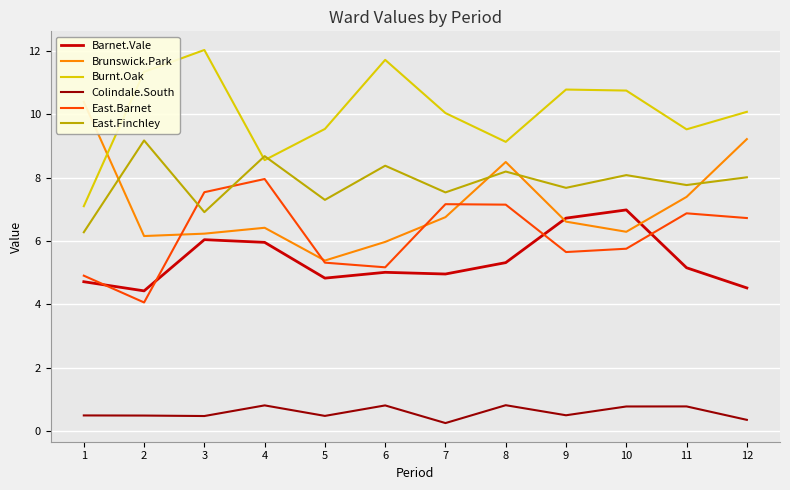

Reading left to right, transcribe all the data shown in this chart.

Barnet.Vale: 1=4.7	2=4.4	3=6.0	4=6.0	5=4.8	6=5.0	7=5.0	8=5.3	9=6.7	10=7.0	11=5.2	12=4.5
Brunswick.Park: 1=10.4	2=6.2	3=6.2	4=6.4	5=5.4	6=6.0	7=6.8	8=8.5	9=6.6	10=6.3	11=7.4	12=9.2
Burnt.Oak: 1=7.1	2=11.3	3=12.0	4=8.6	5=9.5	6=11.7	7=10.0	8=9.1	9=10.8	10=10.8	11=9.5	12=10.1
Colindale.South: 1=0.5	2=0.5	3=0.5	4=0.8	5=0.5	6=0.8	7=0.3	8=0.8	9=0.5	10=0.8	11=0.8	12=0.4
East.Barnet: 1=4.9	2=4.1	3=7.5	4=8.0	5=5.3	6=5.2	7=7.2	8=7.2	9=5.7	10=5.8	11=6.9	12=6.7
East.Finchley: 1=6.3	2=9.2	3=6.9	4=8.7	5=7.3	6=8.4	7=7.5	8=8.2	9=7.7	10=8.1	11=7.8	12=8.0